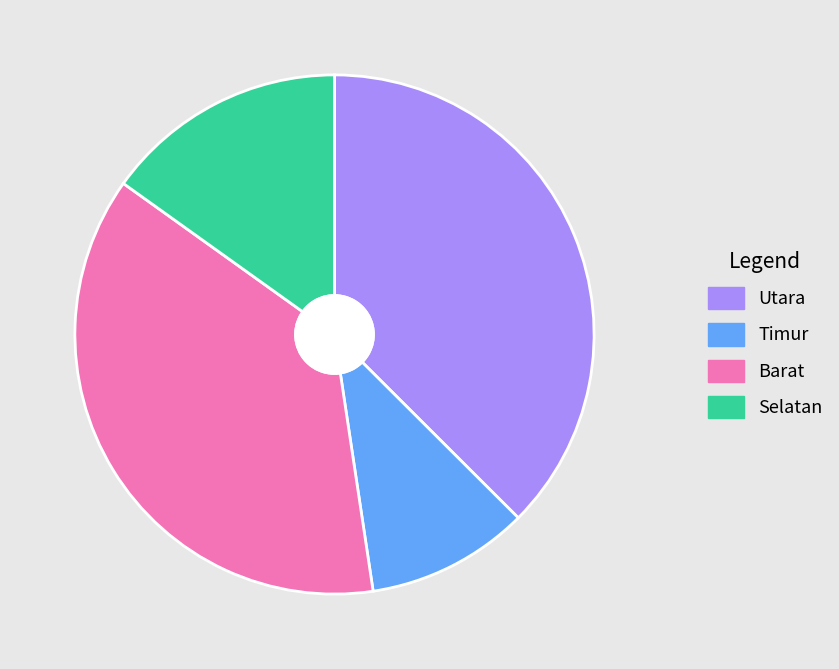

Count the number of slices in the pie.

4